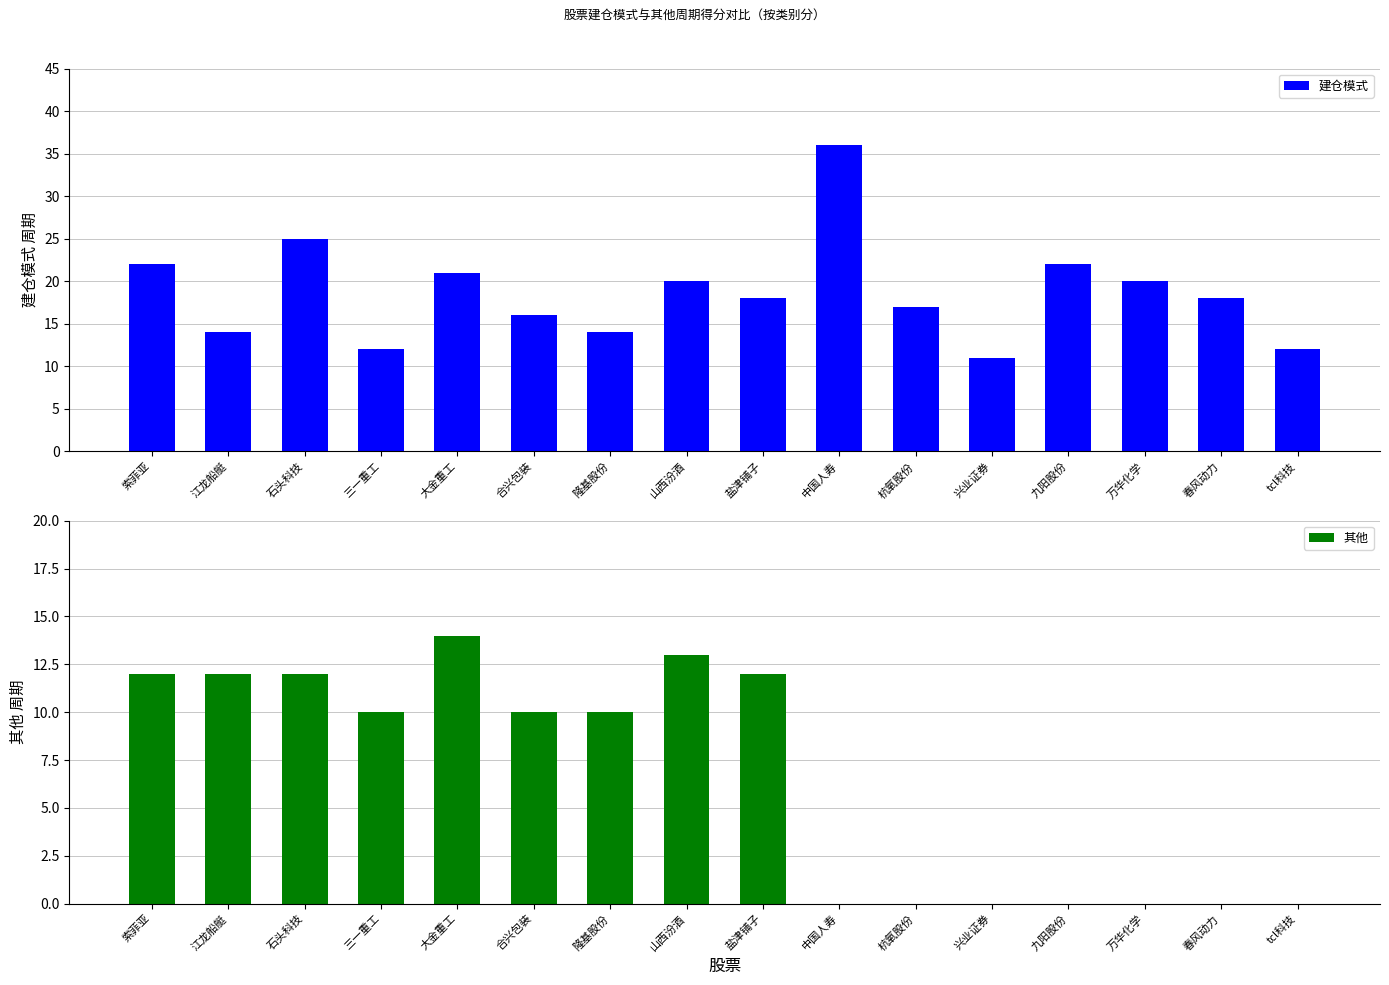

True or false: 其他 has a value of 3 at 隆基股份.

False